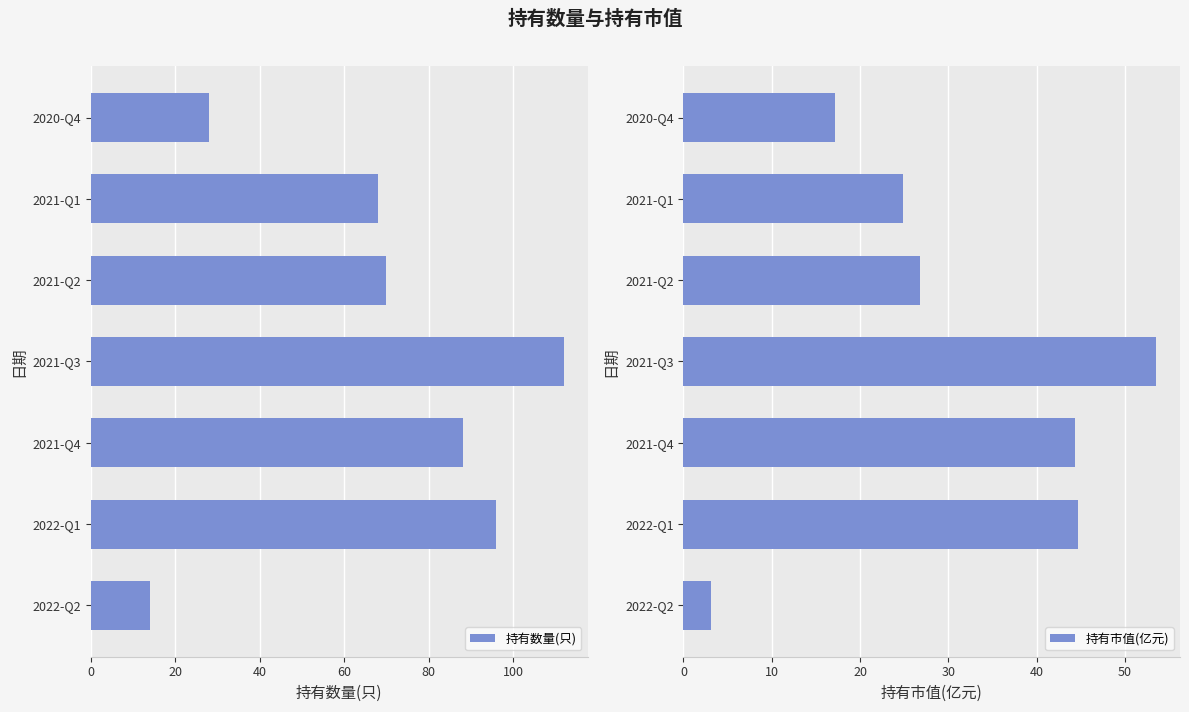

Which series has the widest spread of values?

持有数量(只)